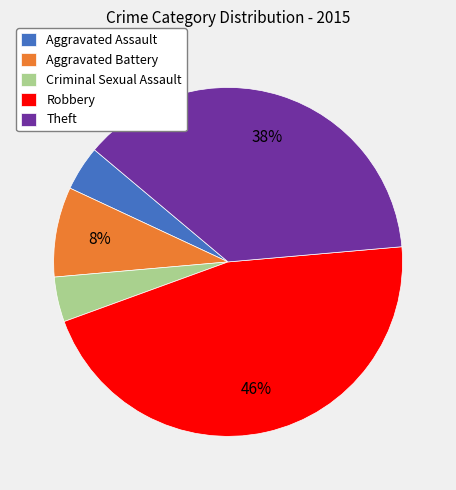

Count the number of slices in the pie.

5